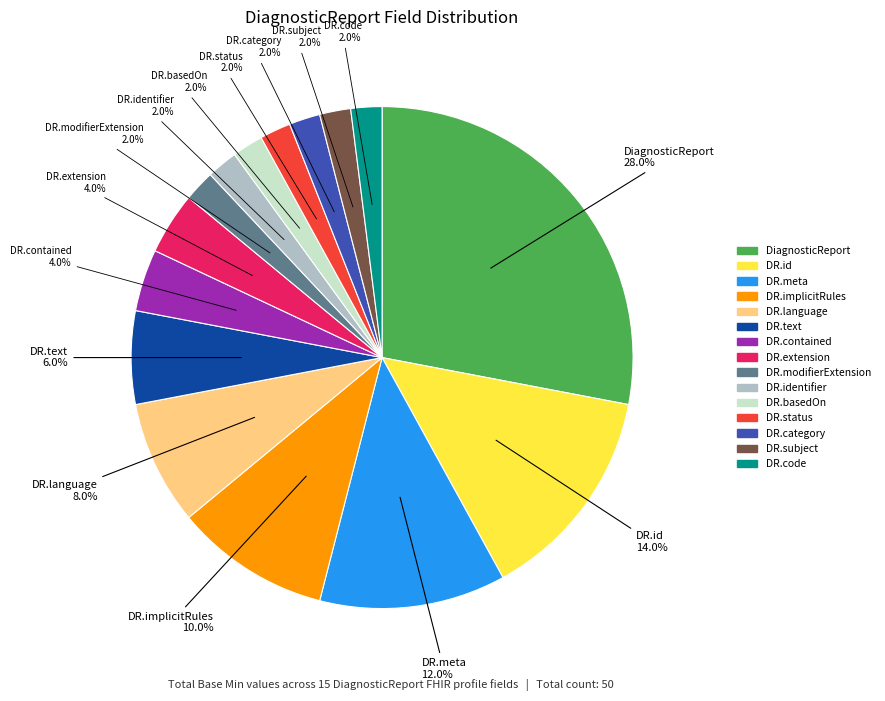

Does any single category account for the majority?

No